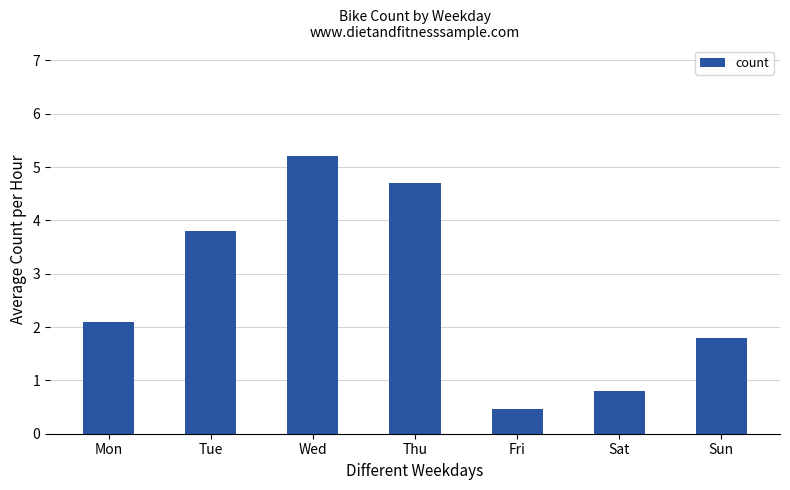

Which has a higher value, Sat or Wed?

Wed